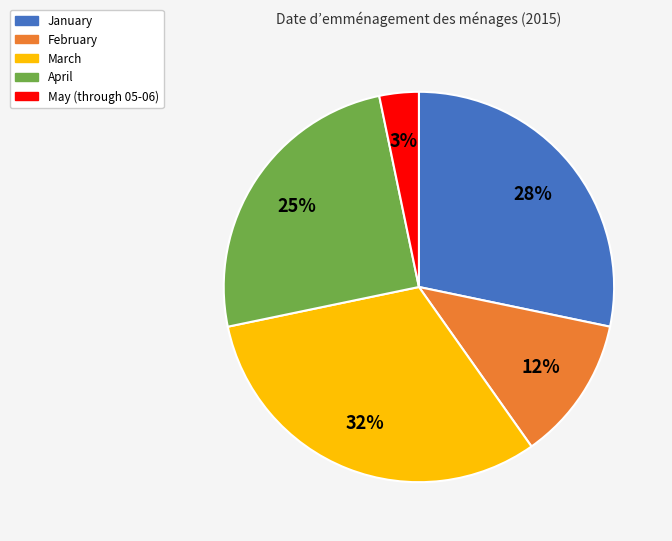

To the nearest percent, what is the combined percentage of April and March?

57%